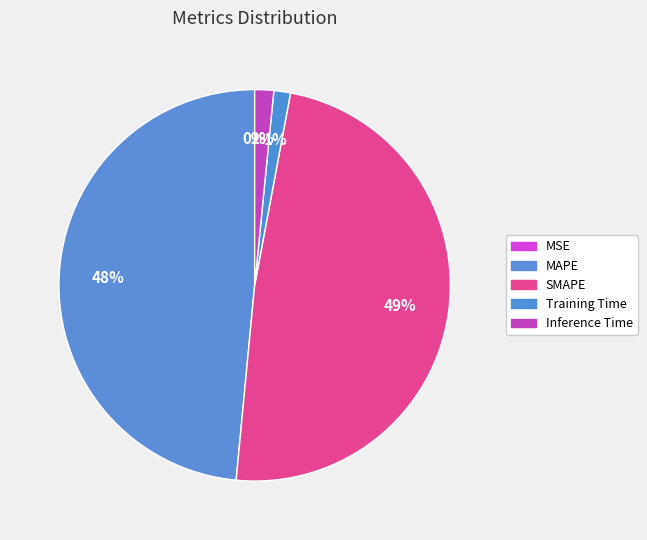

Does any single category account for the majority?

No